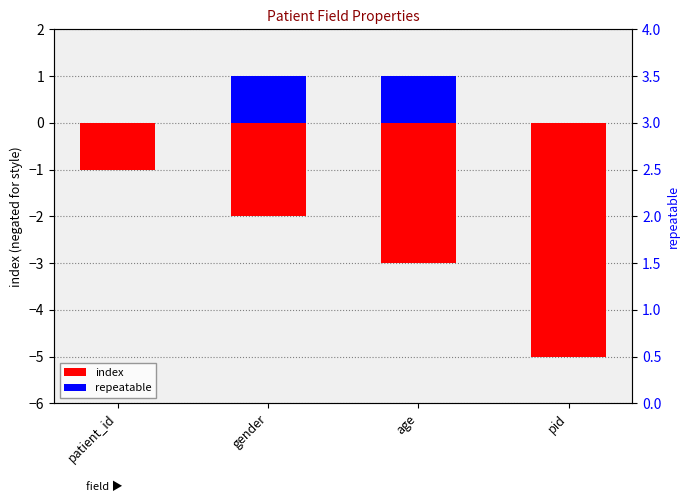

List the series in order of their peak value, lowest first.

index, repeatable